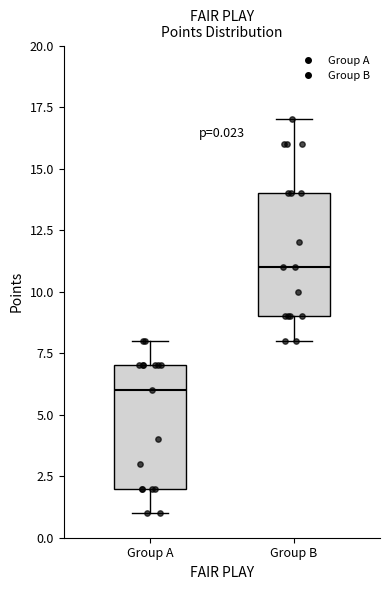

Which box's median line is the highest?

Group B